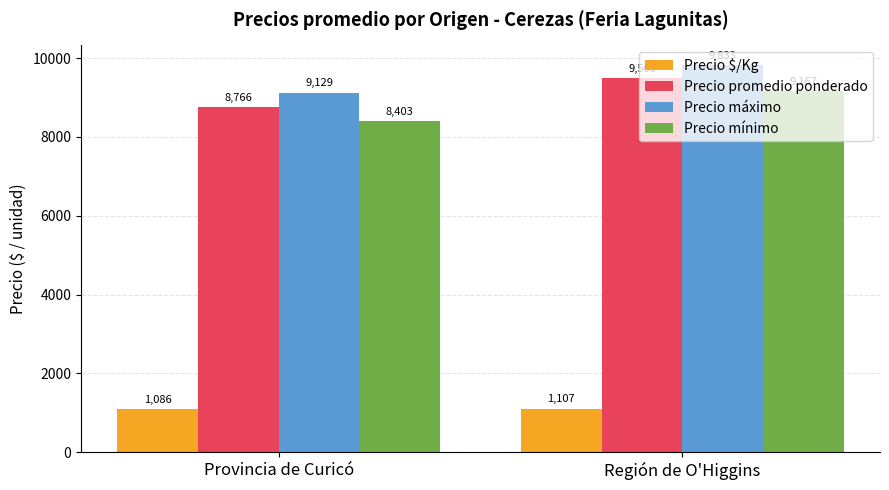

Which series has the largest range (max minus min)?

Precio mínimo